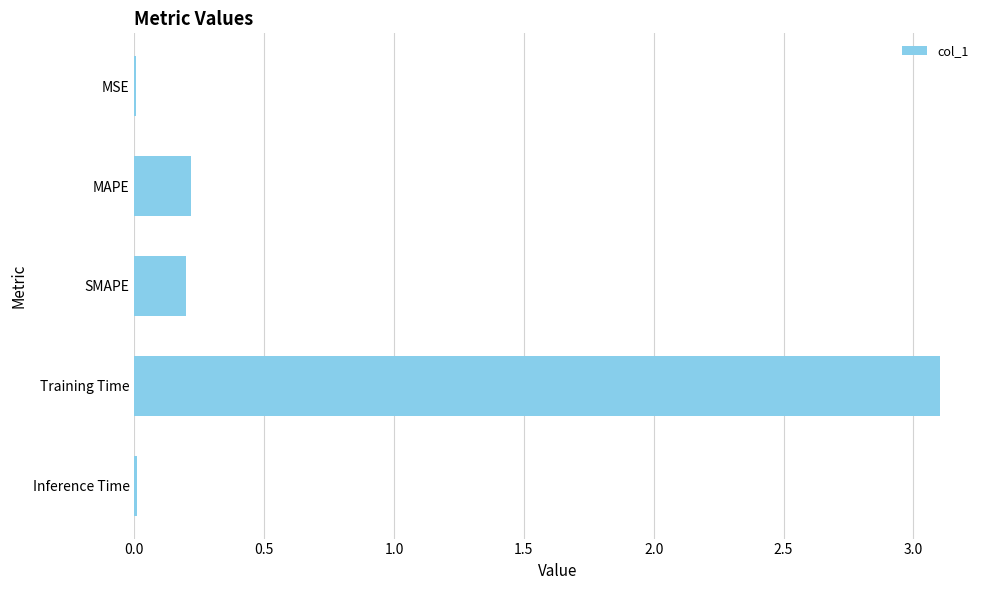

What is the sum of all values?

3.5